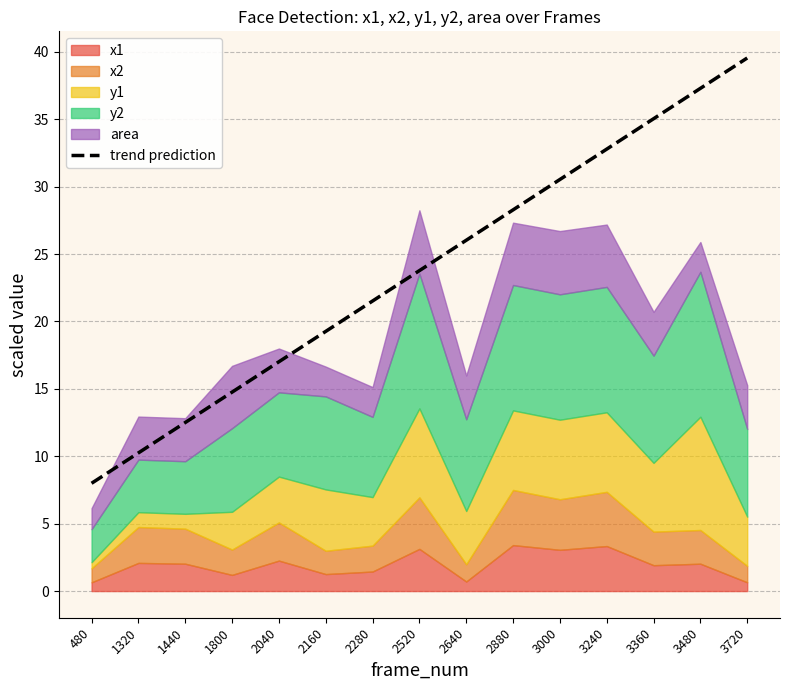

What is the value of the 4th point from the left?

14.8